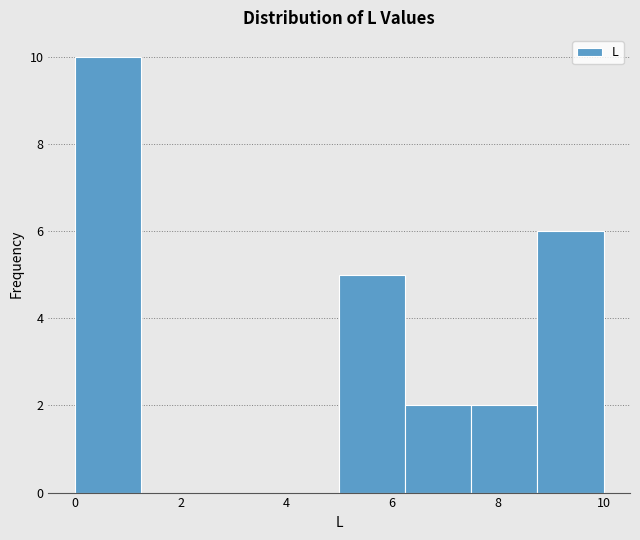

What is the height of the bar covering 8.75 to 10.00 on the x-axis? Neither the bar edges nor the heights are printed on the chart, so give them approximately, as read against the axes.

6